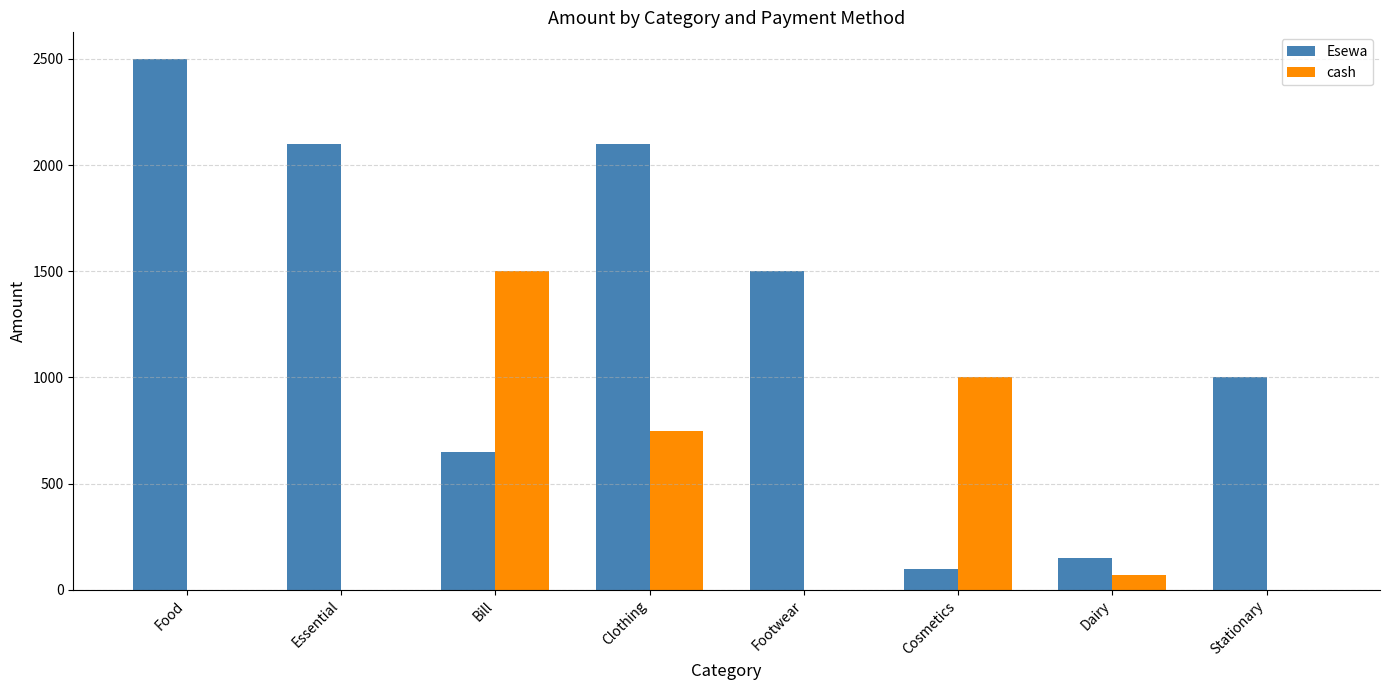

What is the sum of the Esewa values at Cosmetics and Essential?

2200